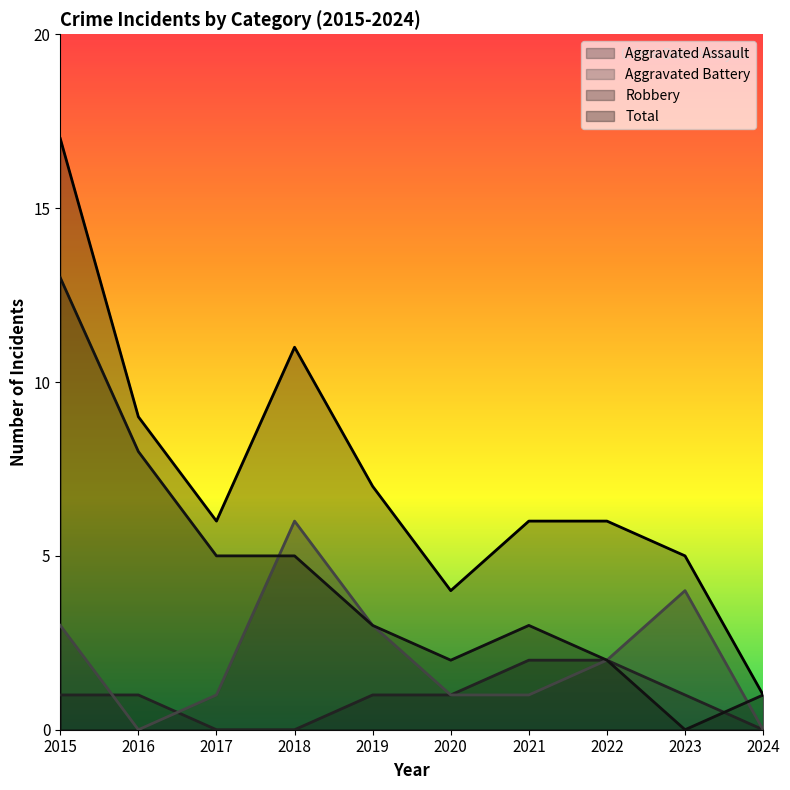

Which series has the largest total across all categories?

Total